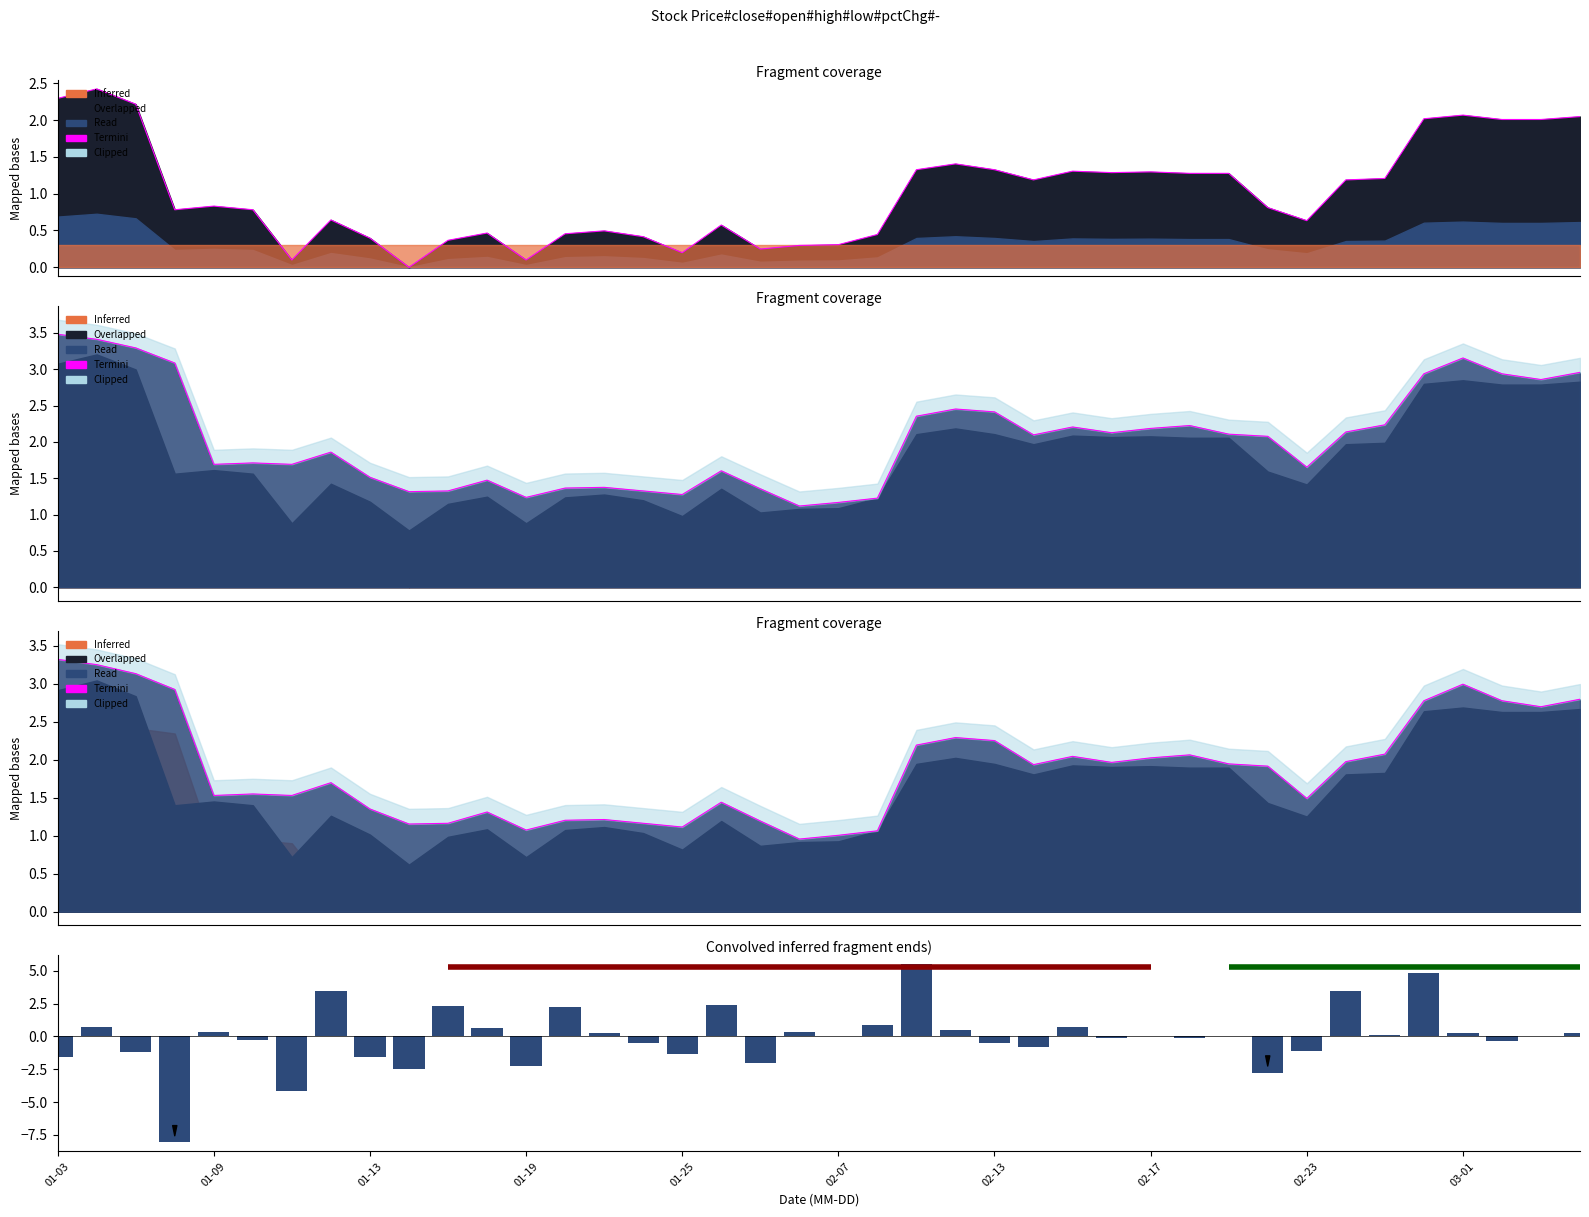

Which series has the largest total across all categories?

Termini